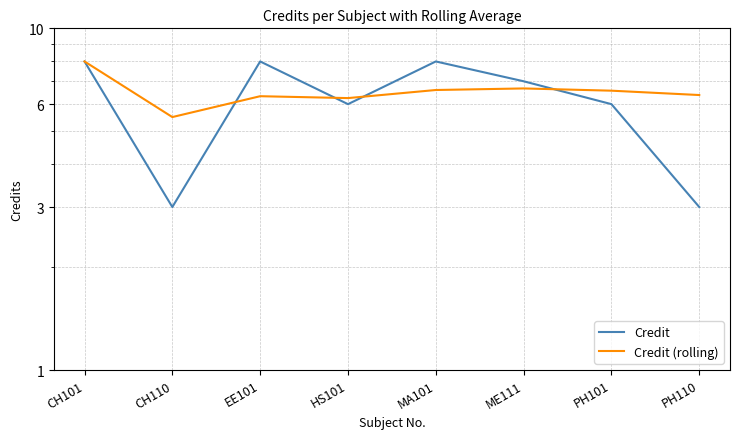

List the series in order of their overall mean, highest first.

Credit (rolling), Credit